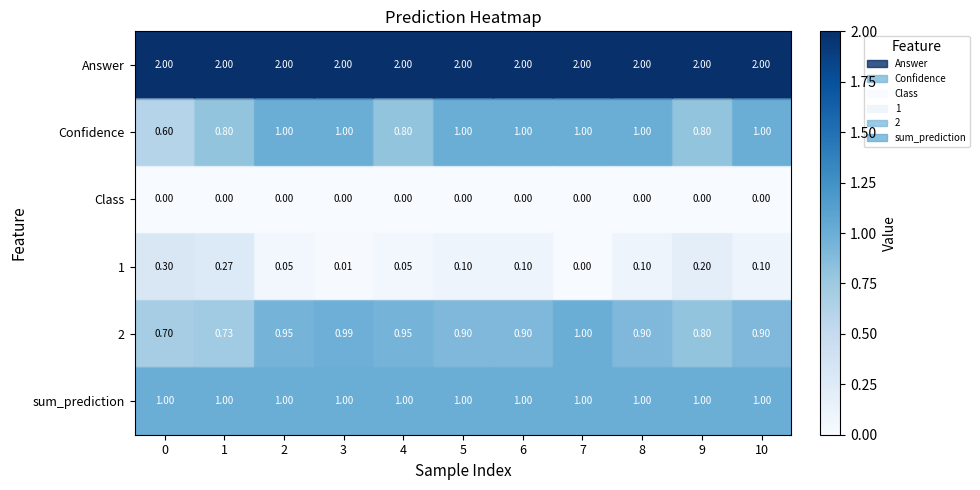

Which series has the largest total across all categories?

Answer